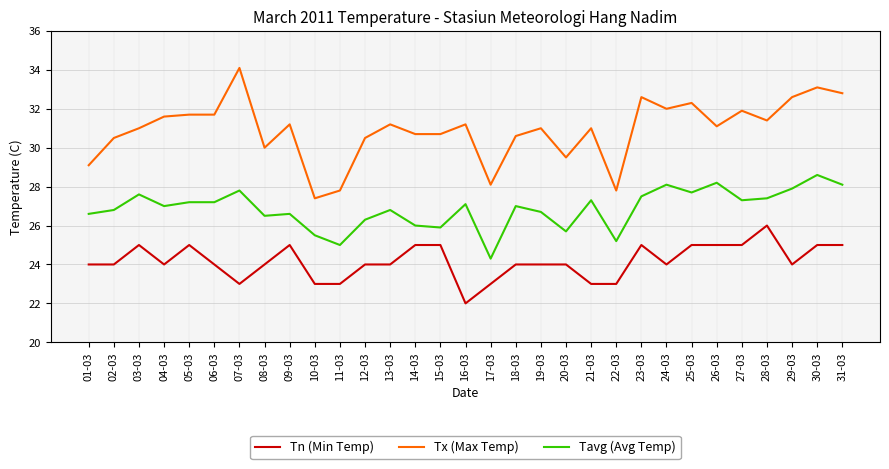

True or false: Tx (Max Temp) and Tavg (Avg Temp) intersect in this chart.

False